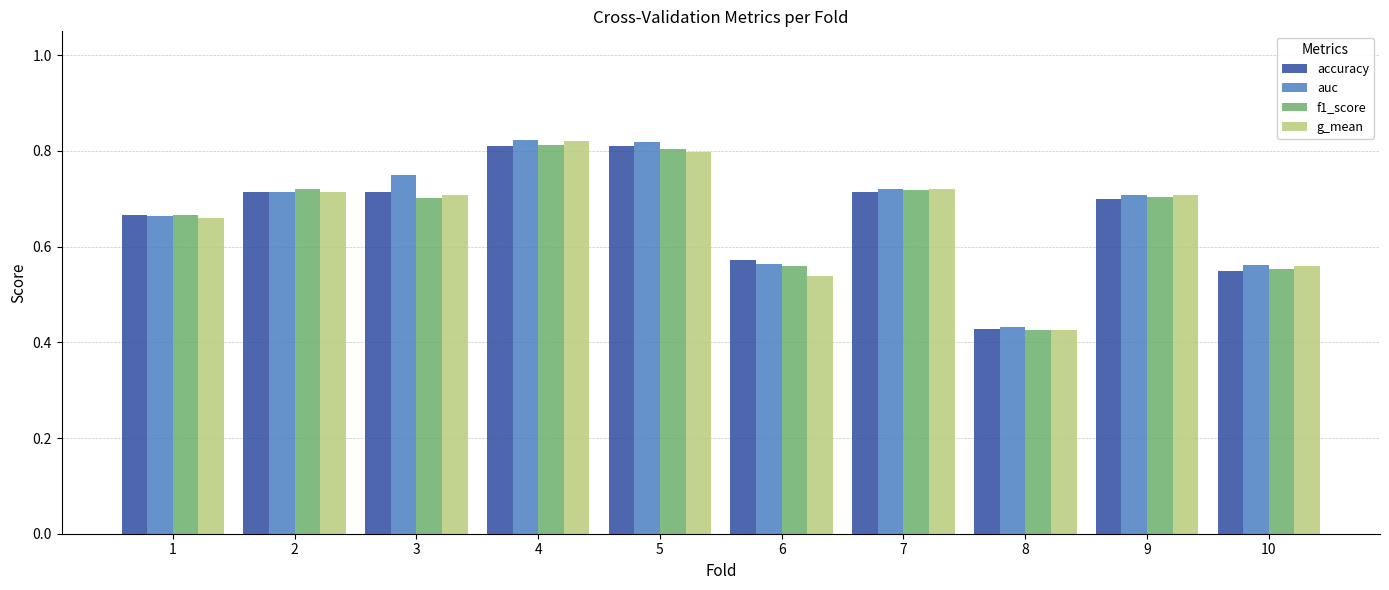

How many distinct data groups are displayed?

4